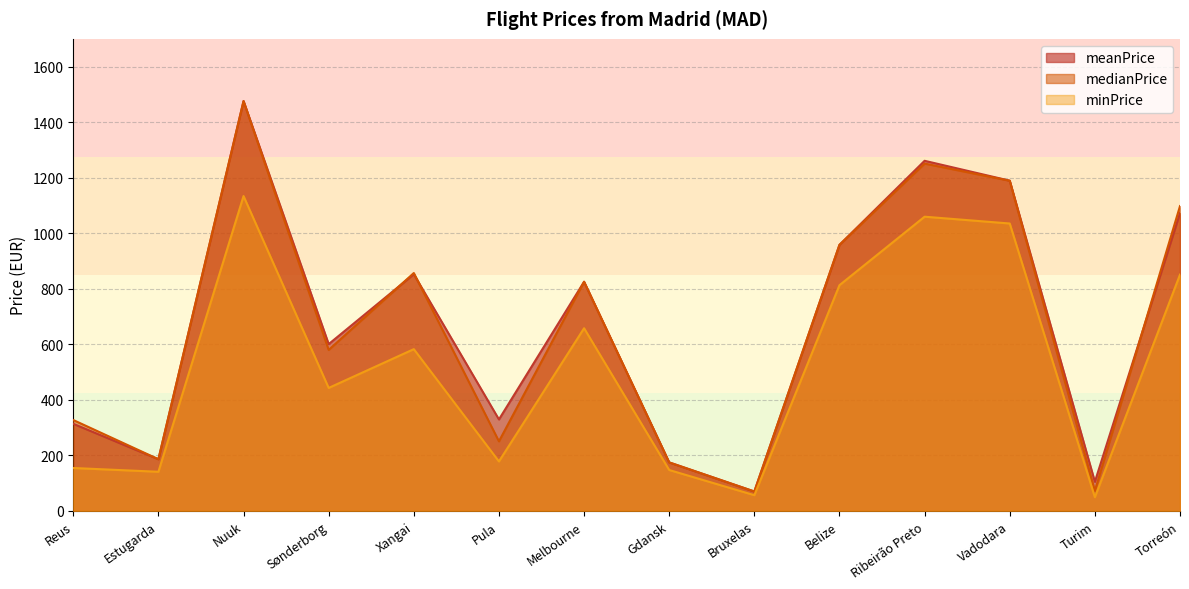

Is it true that minPrice equals 1687.6 at Nuuk?

False